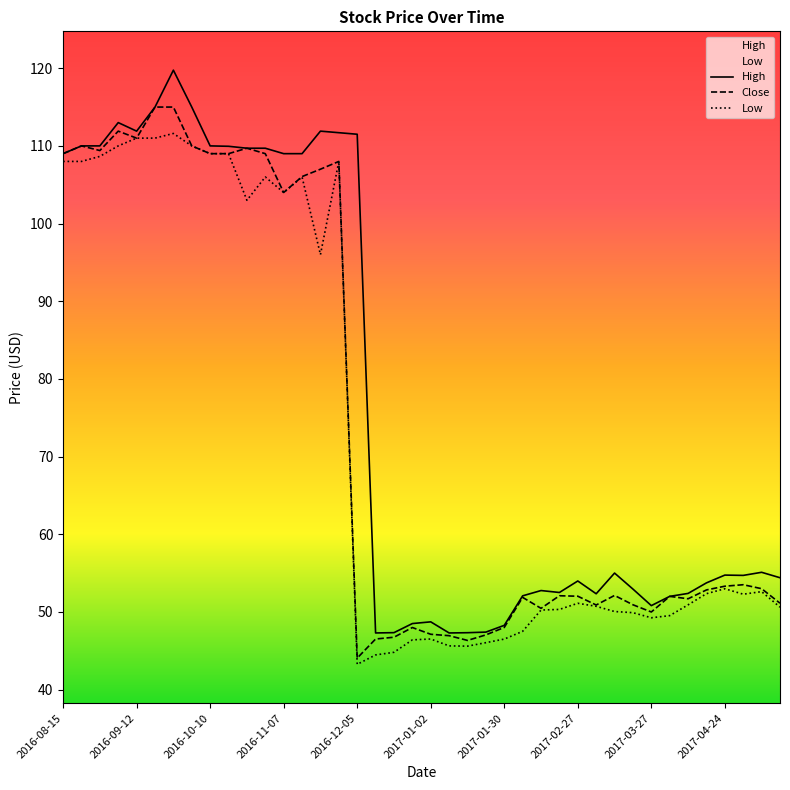

What is the value of the Close point at the 10th from the left?

109.0